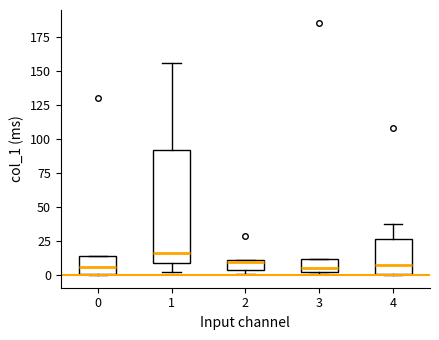

Where is the lower edge of the box at x = 0 on the y-axis? The values are not printed on the chart, so give them approximately, as read against the axis.

0